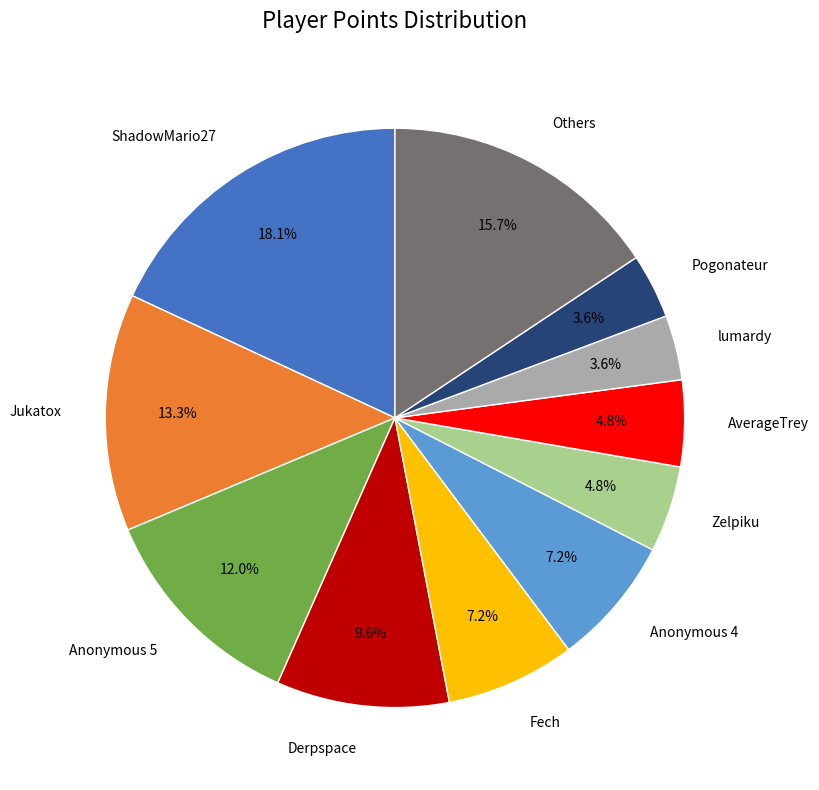

Which category has the biggest portion of the pie?

ShadowMario27